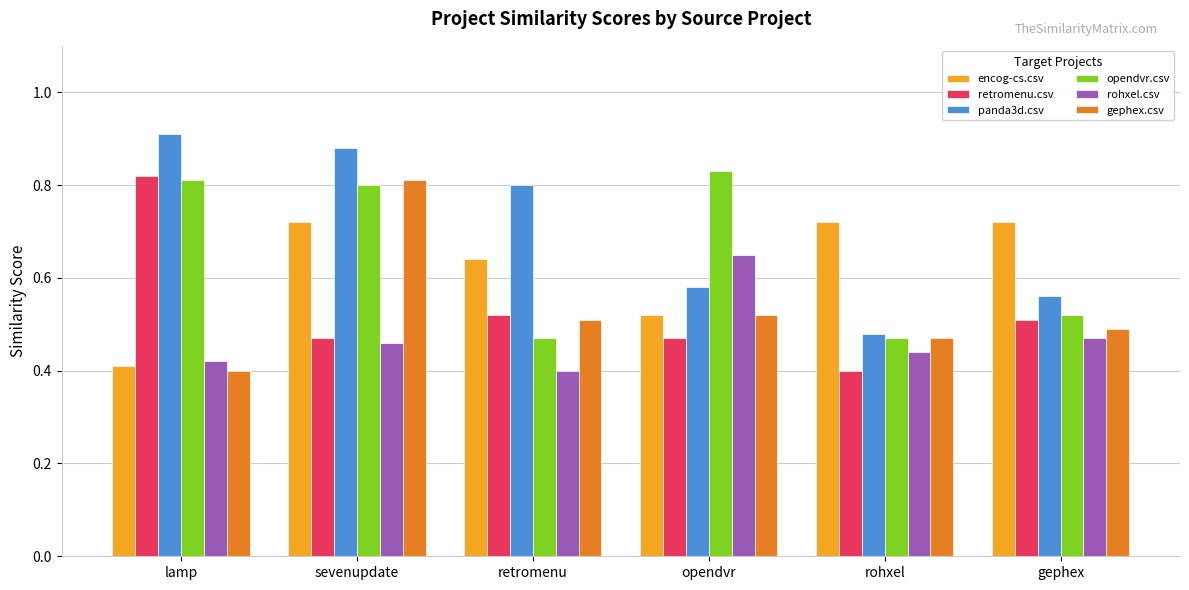

True or false: opendvr.csv has a value of 0.3 at sevenupdate.

False